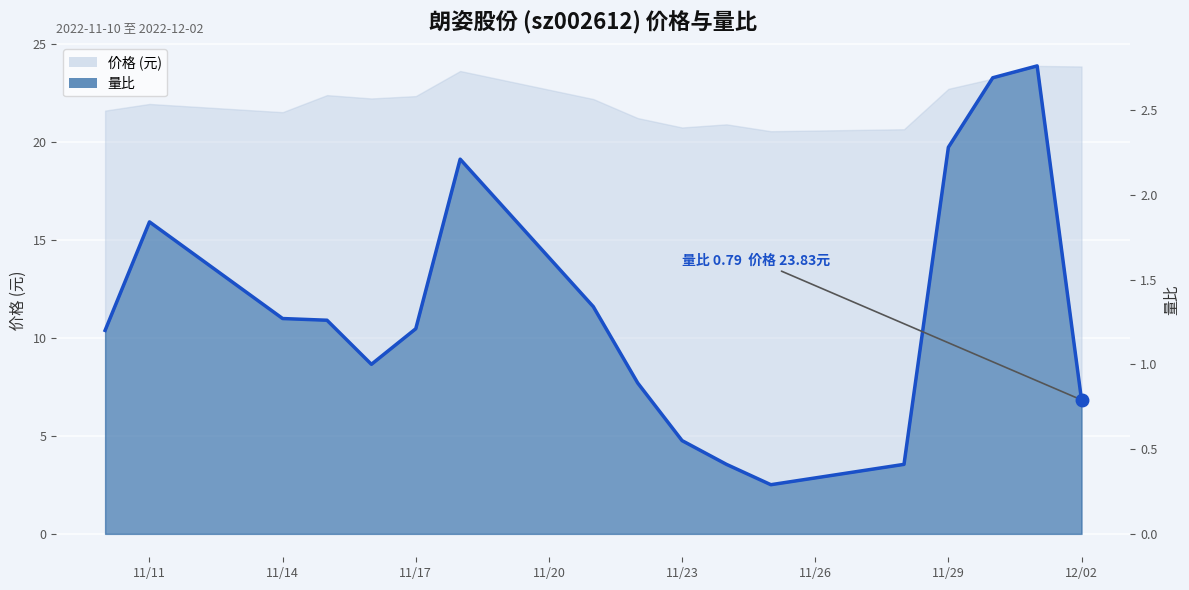

True or false: the data has more than 1 interior local peaks.

True